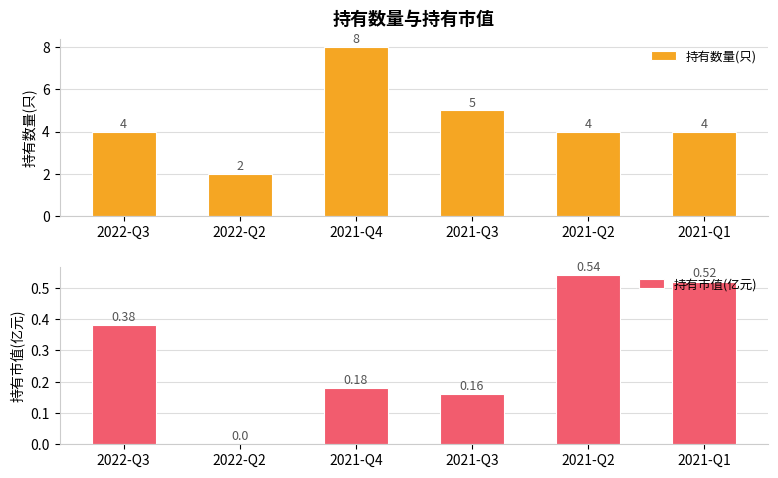

The 持有数量(只) series shows 4.0 at 2021-Q1. True or false?

True